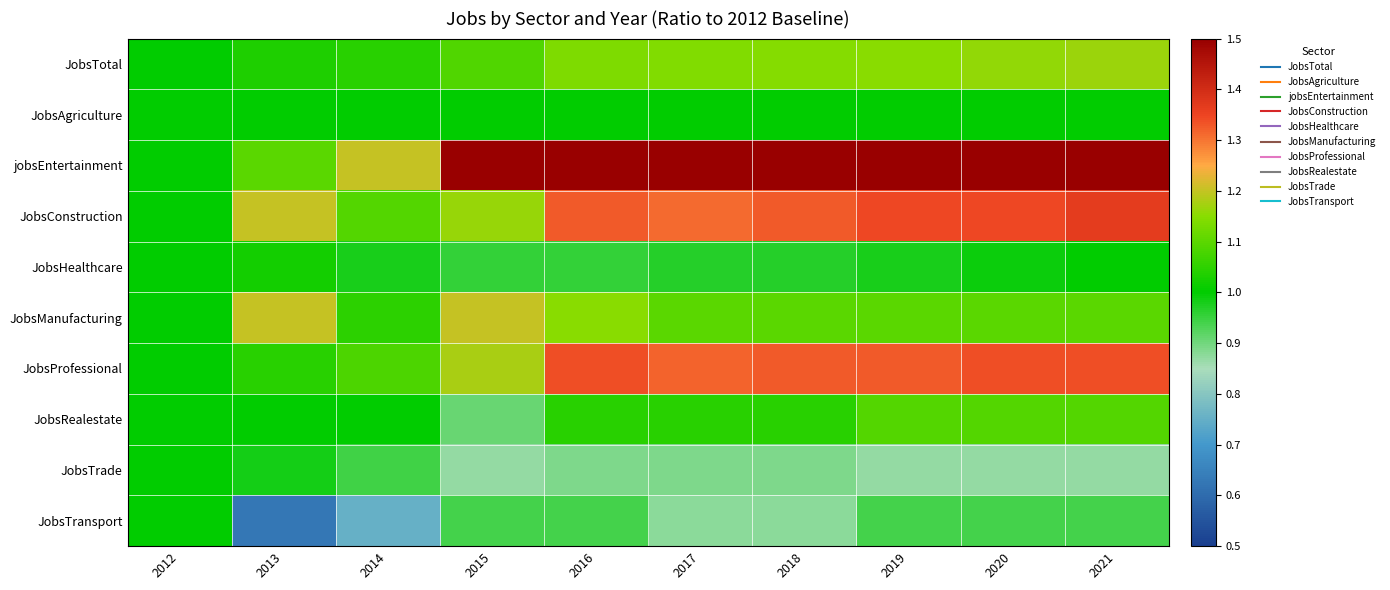

At which category is the sum across all series the highest?

2021